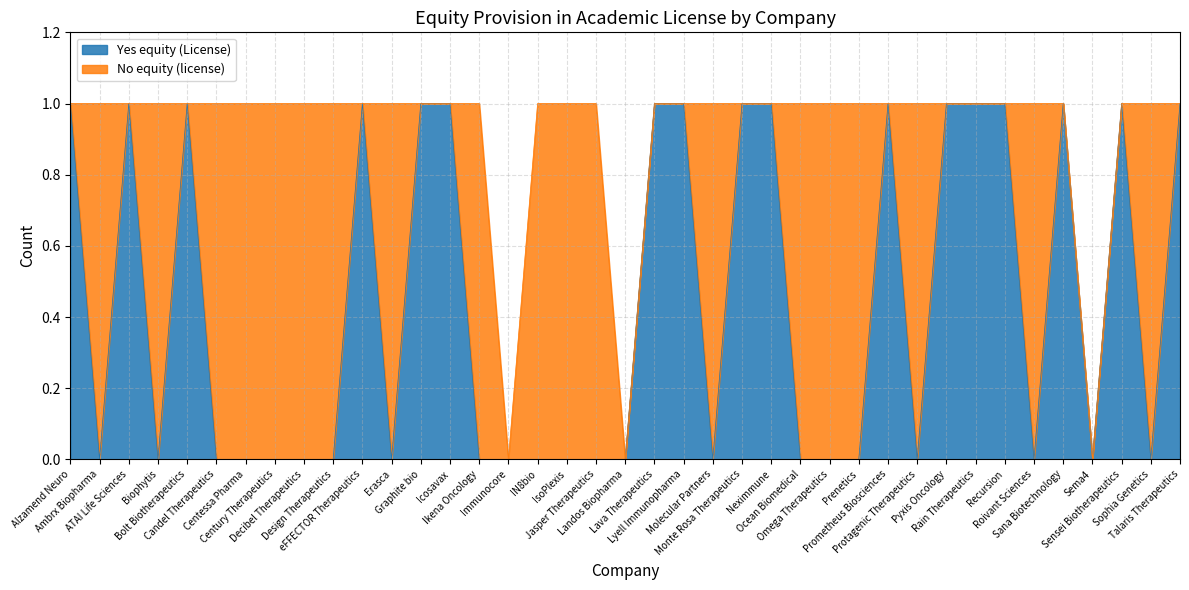

Does the chart display data point markers on the line(s)?

No